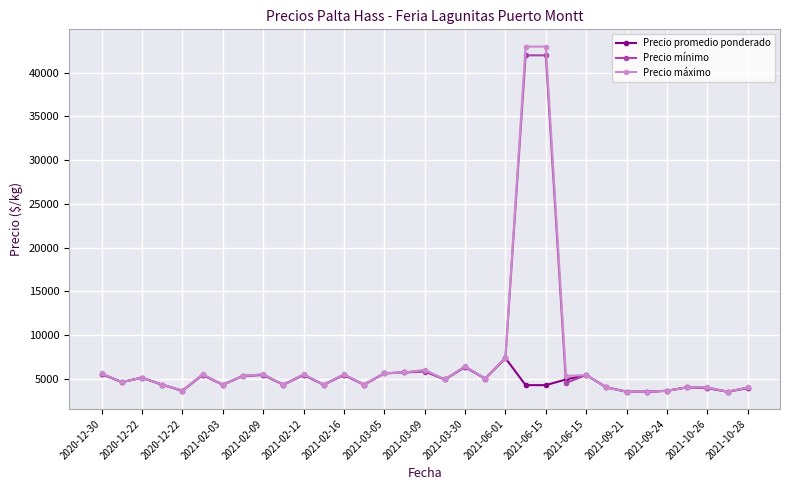

What is the value of the Precio promedio ponderado point at the 16th from the left?

5700